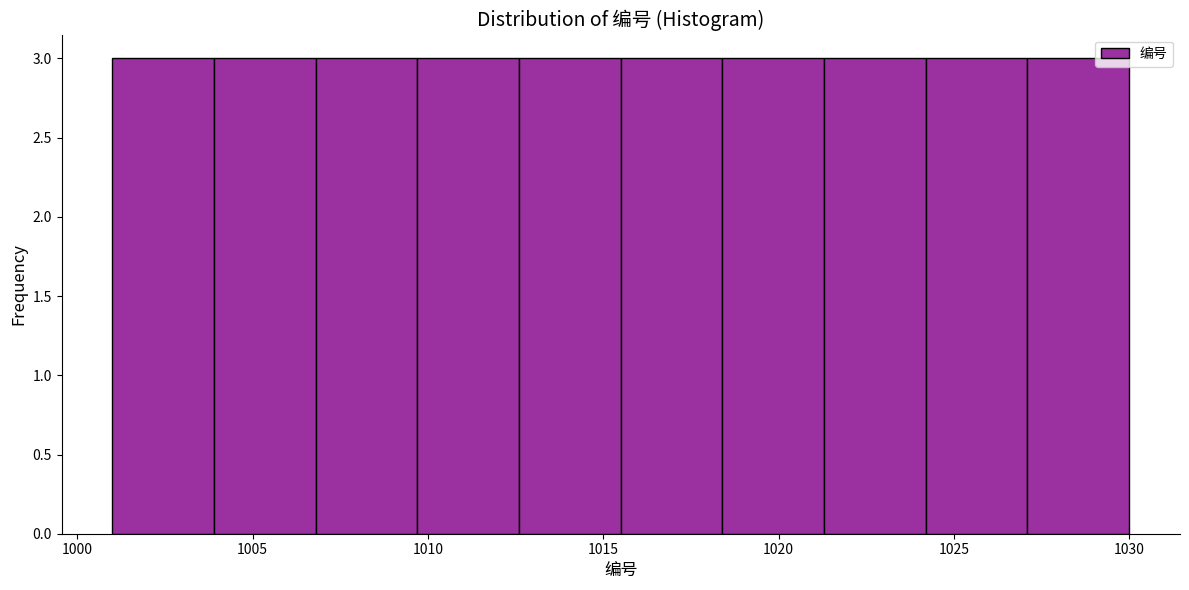

How tall is the bar that spans 1001.0 to 1003.9 on the x-axis? Neither the bar edges nor the heights are printed on the chart, so give them approximately, as read against the axes.

3